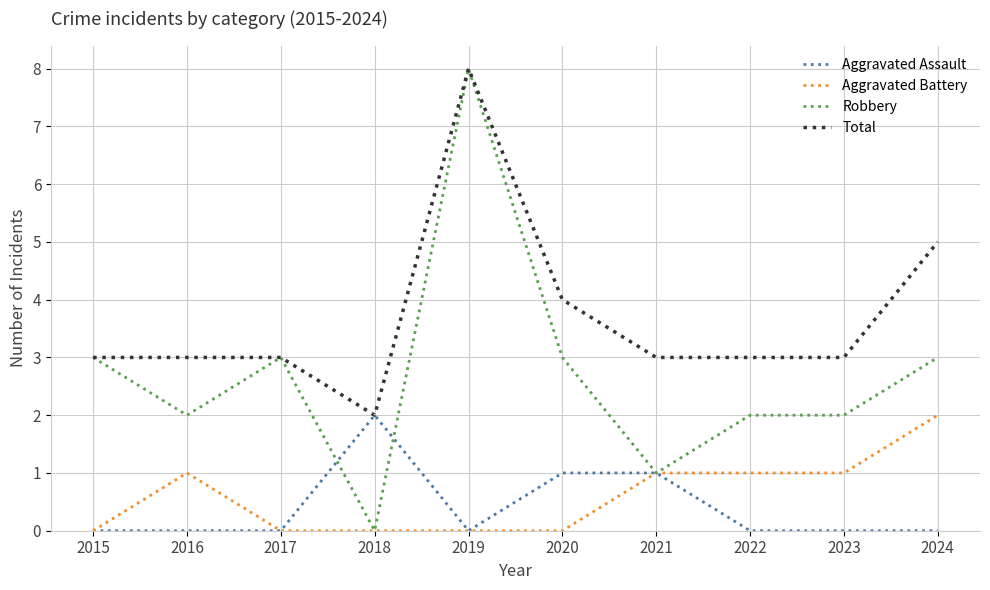

Rank the series at 2022 from highest to lowest value.

Total, Robbery, Aggravated Battery, Aggravated Assault